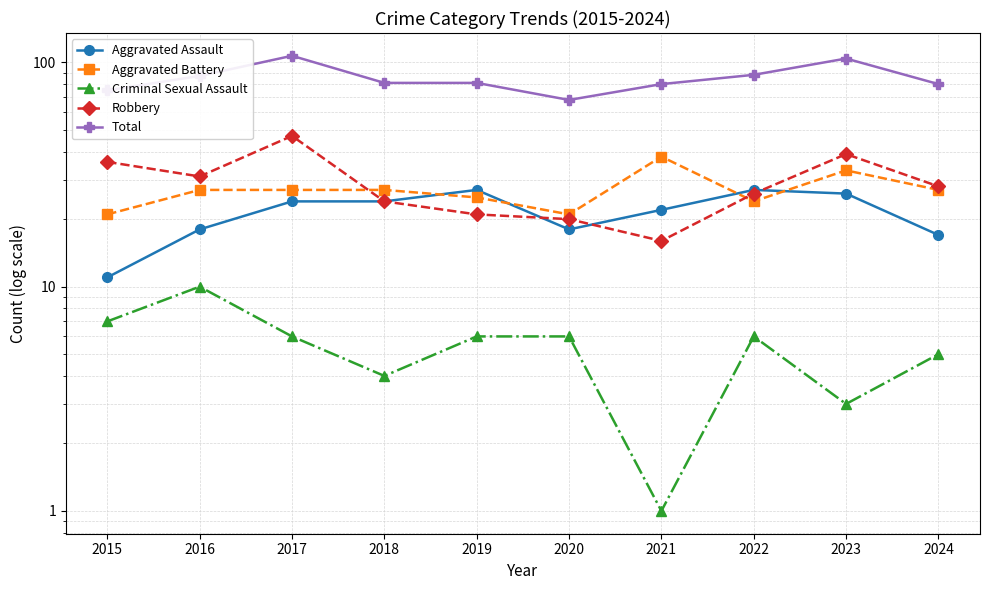

What is the value of the Robbery point at the 3rd from the left?

47